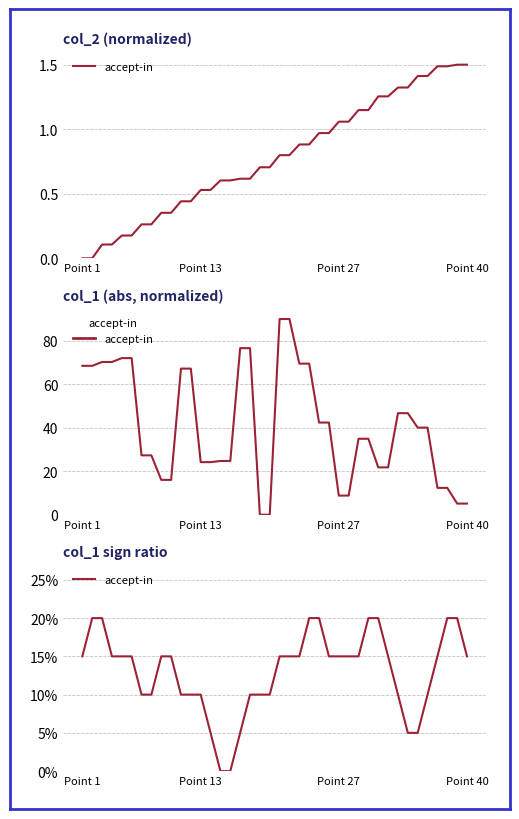

List the labels in order of value, smallest first.

14, 15, 13, 16, 33, 34, 6, 7, 10, 11, 12, 17, 18, 19, 32, 35, Point 1, Point 40, 4, 5, 8, 9, 20, 21, 22, 25, 26, 27, 28, 31, 36, 39, Point 13, Point 27, 23, 24, 29, 30, 37, 38